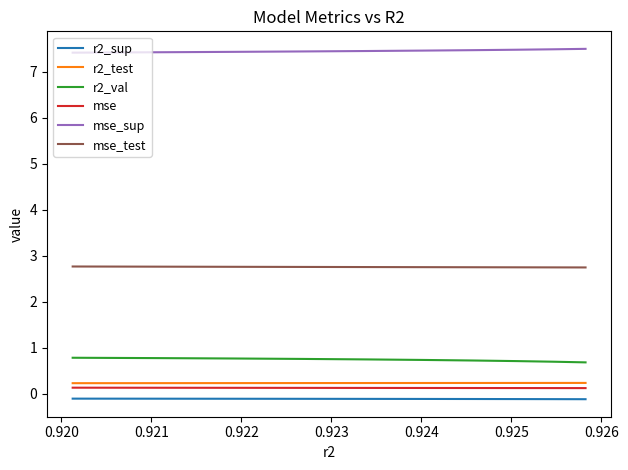

True or false: r2_test and r2_sup intersect in this chart.

False